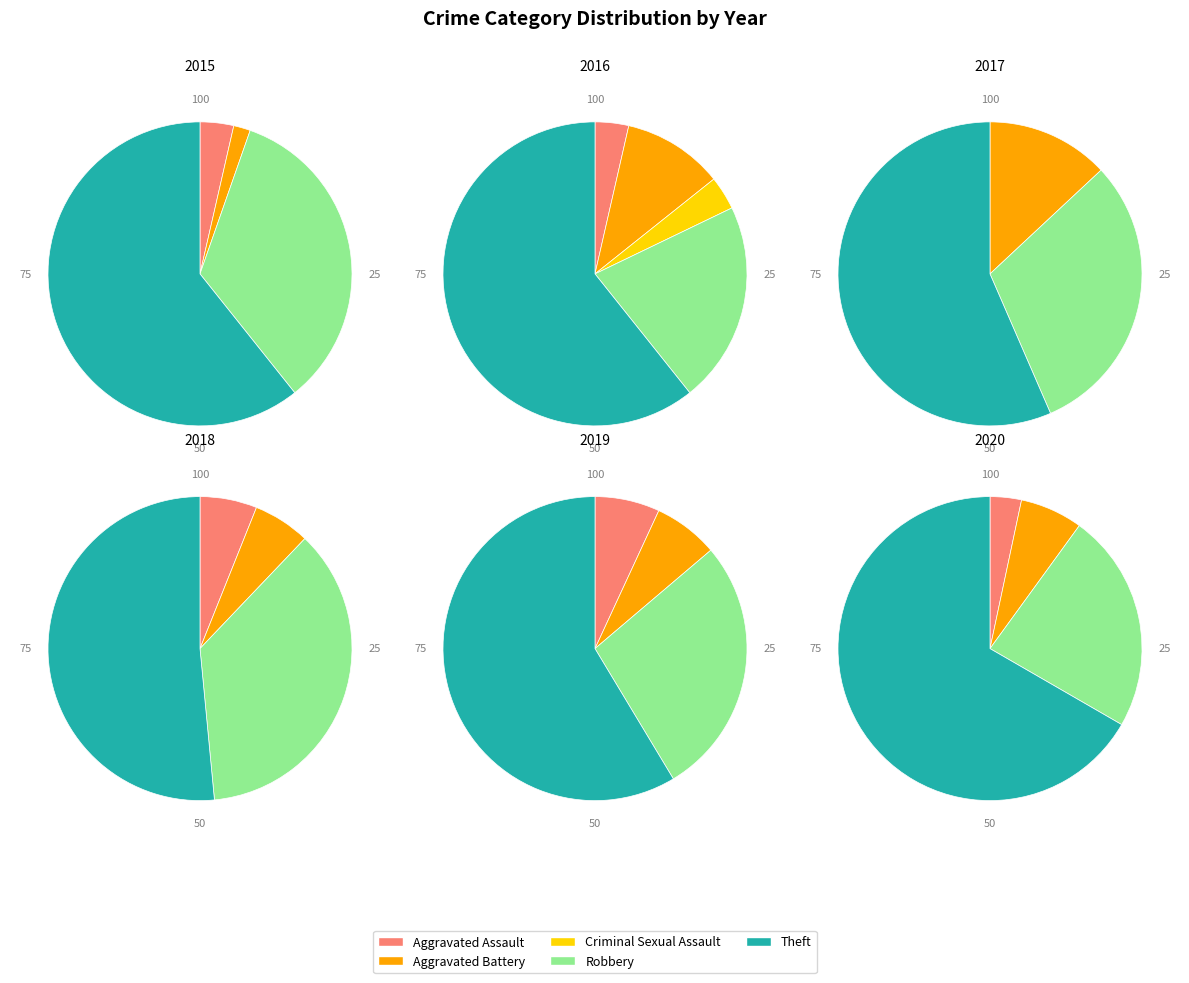

Rank the categories by value from highest to lowest.

Theft, Robbery, Aggravated Battery, Aggravated Assault, Criminal Sexual Assault